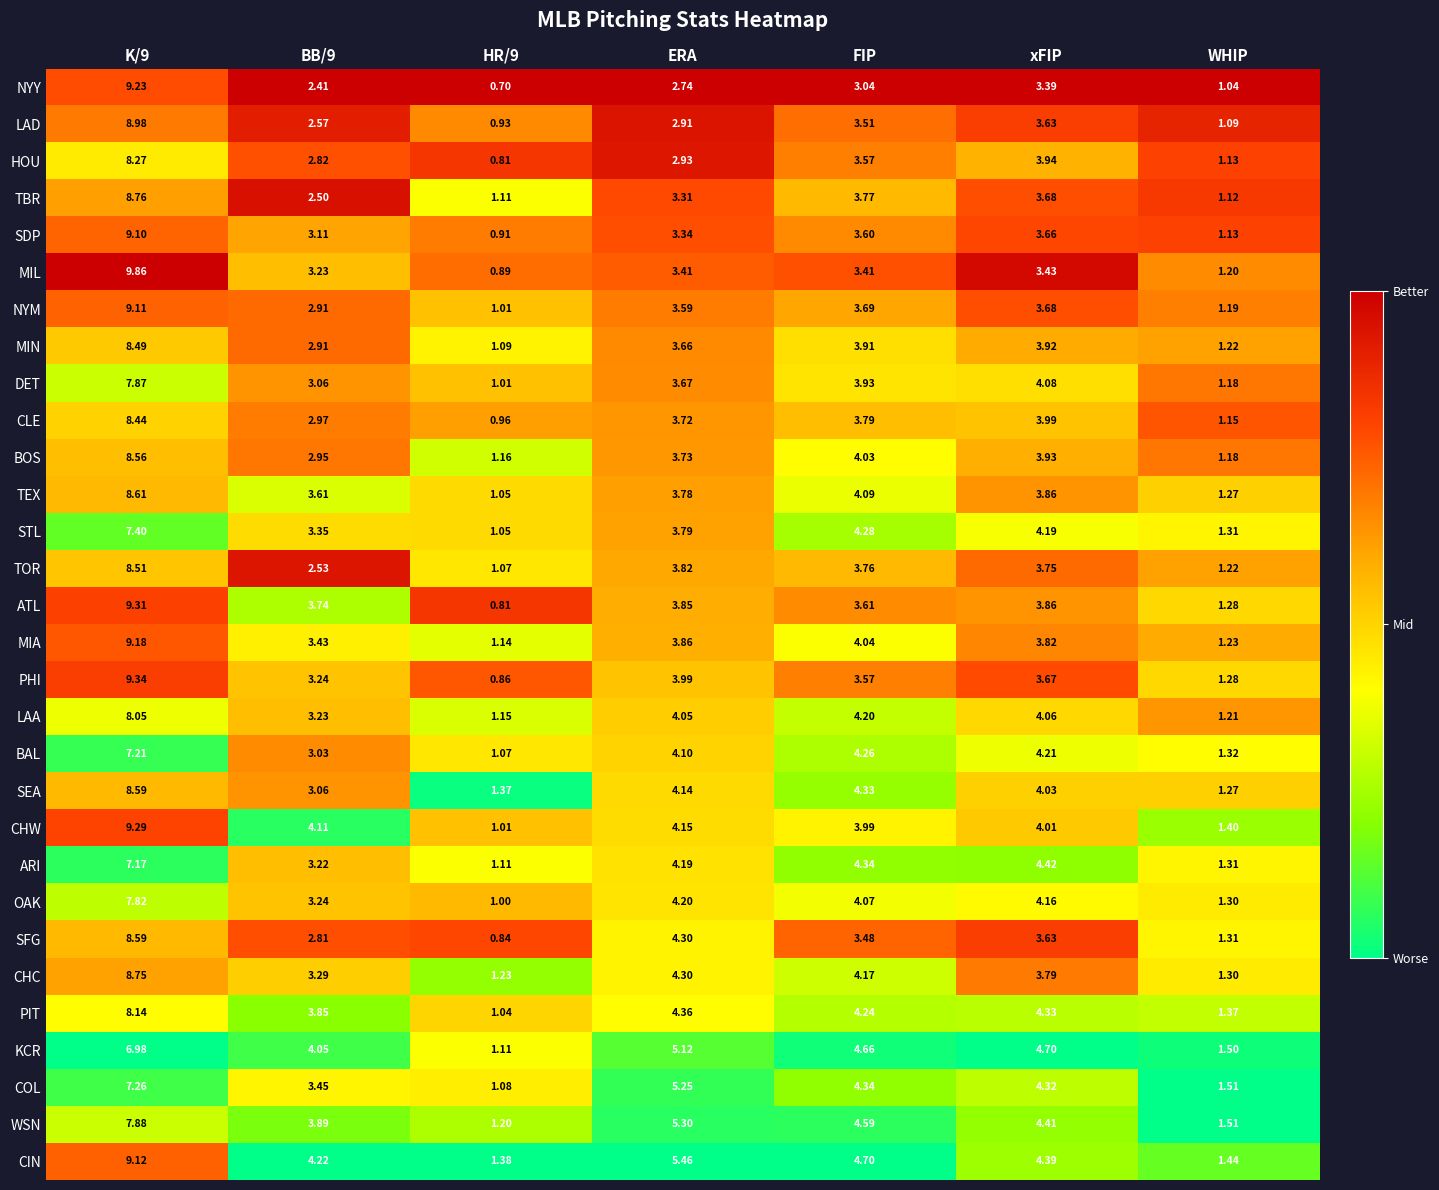

Which series has the largest total across all categories?

CIN